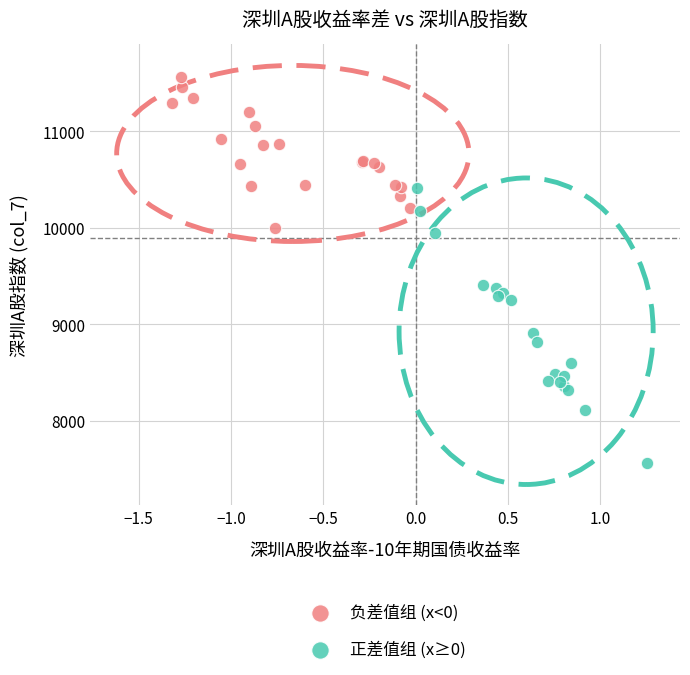

Which series contains the highest Y value?

负差值组 (x<0)